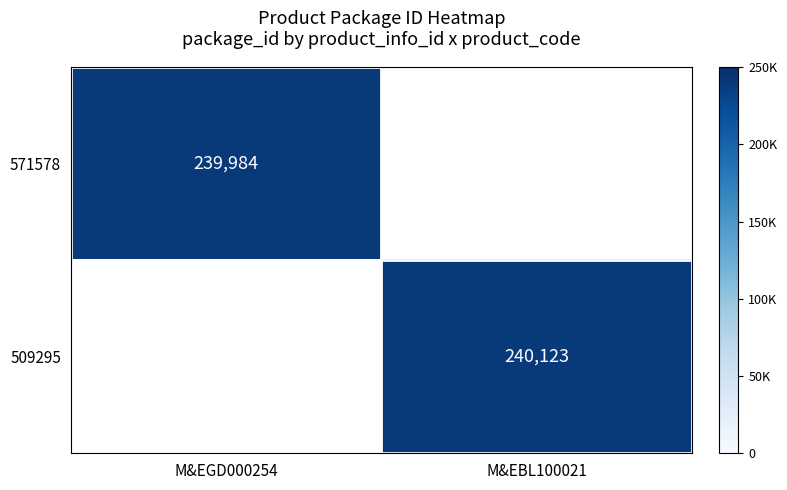

Is the value of 571578 at M&EGD000254 greater than the value of 509295 at M&EBL100021?

No